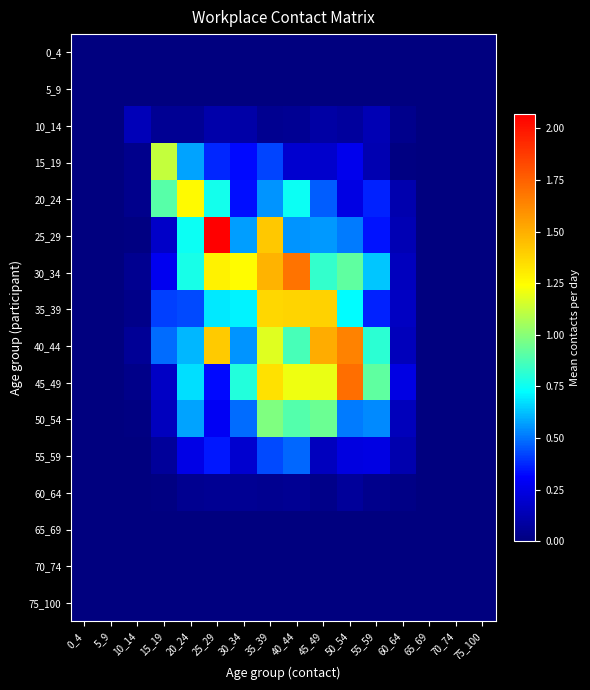

Reading left to right, what are all the values shown in this chart?

0_4: 0_4=0.0	5_9=0.0	10_14=0.0	15_19=0.0	20_24=0.0	25_29=0.0	30_34=0.0	35_39=0.0	40_44=0.0	45_49=0.0	50_54=0.0	55_59=0.0	60_64=0.0	65_69=0.0	70_74=0.0	75_100=0.0
5_9: 0_4=0.0	5_9=0.0	10_14=0.0	15_19=0.0	20_24=0.0	25_29=0.0	30_34=0.0	35_39=0.0	40_44=0.0	45_49=0.0	50_54=0.0	55_59=0.0	60_64=0.0	65_69=0.0	70_74=0.0	75_100=0.0
10_14: 0_4=0.0	5_9=0.0	10_14=0.1	15_19=0.1	20_24=0.1	25_29=0.1	30_34=0.1	35_39=0.0	40_44=0.1	45_49=0.1	50_54=0.1	55_59=0.1	60_64=0.0	65_69=0.0	70_74=0.0	75_100=0.0
15_19: 0_4=0.0	5_9=0.0	10_14=0.0	15_19=1.1	20_24=0.6	25_29=0.4	30_34=0.3	35_39=0.4	40_44=0.2	45_49=0.2	50_54=0.3	55_59=0.1	60_64=0.0	65_69=0.0	70_74=0.0	75_100=0.0
20_24: 0_4=0.0	5_9=0.0	10_14=0.0	15_19=0.9	20_24=1.3	25_29=0.8	30_34=0.3	35_39=0.6	40_44=0.7	45_49=0.5	50_54=0.2	55_59=0.4	60_64=0.1	65_69=0.0	70_74=0.0	75_100=0.0
25_29: 0_4=0.0	5_9=0.0	10_14=0.0	15_19=0.2	20_24=0.8	25_29=2.1	30_34=0.6	35_39=1.4	40_44=0.6	45_49=0.6	50_54=0.5	55_59=0.3	60_64=0.1	65_69=0.0	70_74=0.0	75_100=0.0
30_34: 0_4=0.0	5_9=0.0	10_14=0.0	15_19=0.3	20_24=0.8	25_29=1.3	30_34=1.2	35_39=1.5	40_44=1.7	45_49=0.8	50_54=0.9	55_59=0.6	60_64=0.2	65_69=0.0	70_74=0.0	75_100=0.0
35_39: 0_4=0.0	5_9=0.0	10_14=0.0	15_19=0.4	20_24=0.4	25_29=0.7	30_34=0.7	35_39=1.4	40_44=1.4	45_49=1.4	50_54=0.7	55_59=0.4	60_64=0.2	65_69=0.0	70_74=0.0	75_100=0.0
40_44: 0_4=0.0	5_9=0.0	10_14=0.1	15_19=0.5	20_24=0.6	25_29=1.4	30_34=0.6	35_39=1.2	40_44=0.9	45_49=1.5	50_54=1.6	55_59=0.8	60_64=0.2	65_69=0.0	70_74=0.0	75_100=0.0
45_49: 0_4=0.0	5_9=0.0	10_14=0.0	15_19=0.2	20_24=0.7	25_29=0.3	30_34=0.8	35_39=1.3	40_44=1.2	45_49=1.2	50_54=1.7	55_59=0.9	60_64=0.2	65_69=0.0	70_74=0.0	75_100=0.0
50_54: 0_4=0.0	5_9=0.0	10_14=0.0	15_19=0.2	20_24=0.6	25_29=0.3	30_34=0.5	35_39=1.0	40_44=0.9	45_49=0.9	50_54=0.5	55_59=0.5	60_64=0.2	65_69=0.0	70_74=0.0	75_100=0.0
55_59: 0_4=0.0	5_9=0.0	10_14=0.0	15_19=0.1	20_24=0.3	25_29=0.4	30_34=0.2	35_39=0.4	40_44=0.5	45_49=0.2	50_54=0.2	55_59=0.2	60_64=0.1	65_69=0.0	70_74=0.0	75_100=0.0
60_64: 0_4=0.0	5_9=0.0	10_14=0.0	15_19=0.0	20_24=0.0	25_29=0.0	30_34=0.1	35_39=0.0	40_44=0.1	45_49=0.0	50_54=0.1	55_59=0.0	60_64=0.0	65_69=0.0	70_74=0.0	75_100=0.0
65_69: 0_4=0.0	5_9=0.0	10_14=0.0	15_19=0.0	20_24=0.0	25_29=0.0	30_34=0.0	35_39=0.0	40_44=0.0	45_49=0.0	50_54=0.0	55_59=0.0	60_64=0.0	65_69=0.0	70_74=0.0	75_100=0.0
70_74: 0_4=0.0	5_9=0.0	10_14=0.0	15_19=0.0	20_24=0.0	25_29=0.0	30_34=0.0	35_39=0.0	40_44=0.0	45_49=0.0	50_54=0.0	55_59=0.0	60_64=0.0	65_69=0.0	70_74=0.0	75_100=0.0
75_100: 0_4=0.0	5_9=0.0	10_14=0.0	15_19=0.0	20_24=0.0	25_29=0.0	30_34=0.0	35_39=0.0	40_44=0.0	45_49=0.0	50_54=0.0	55_59=0.0	60_64=0.0	65_69=0.0	70_74=0.0	75_100=0.0